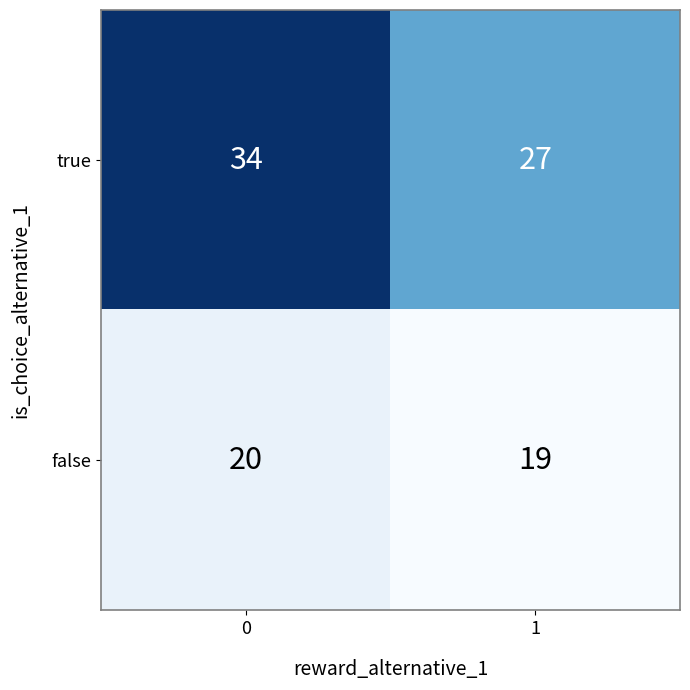

Rank the series by their average value, from lowest to highest.

false, true